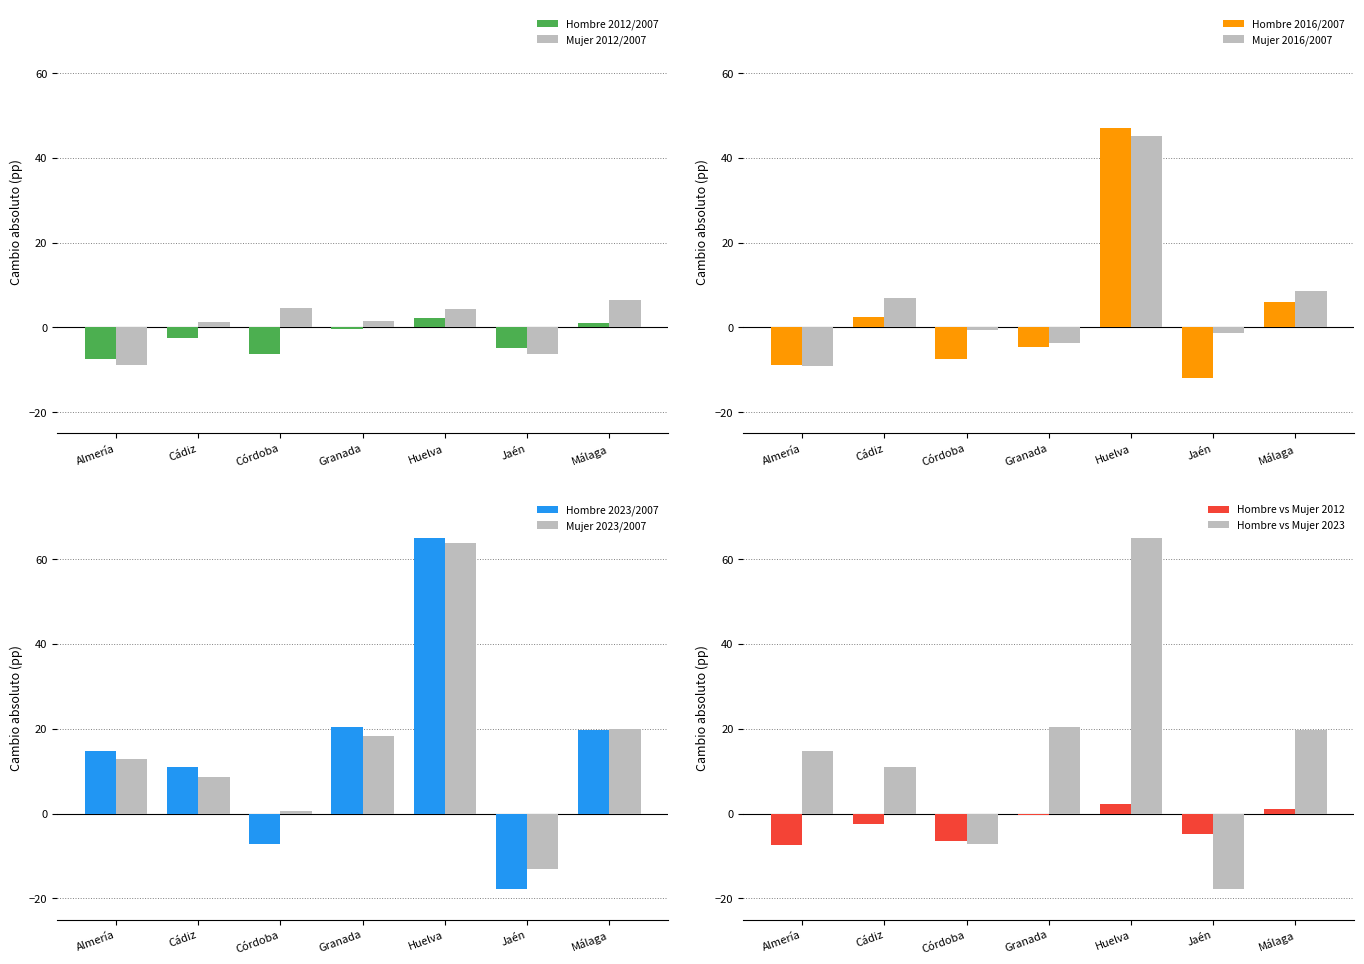

At which label is Hombre 2012/2007 closest to -2?

Cádiz